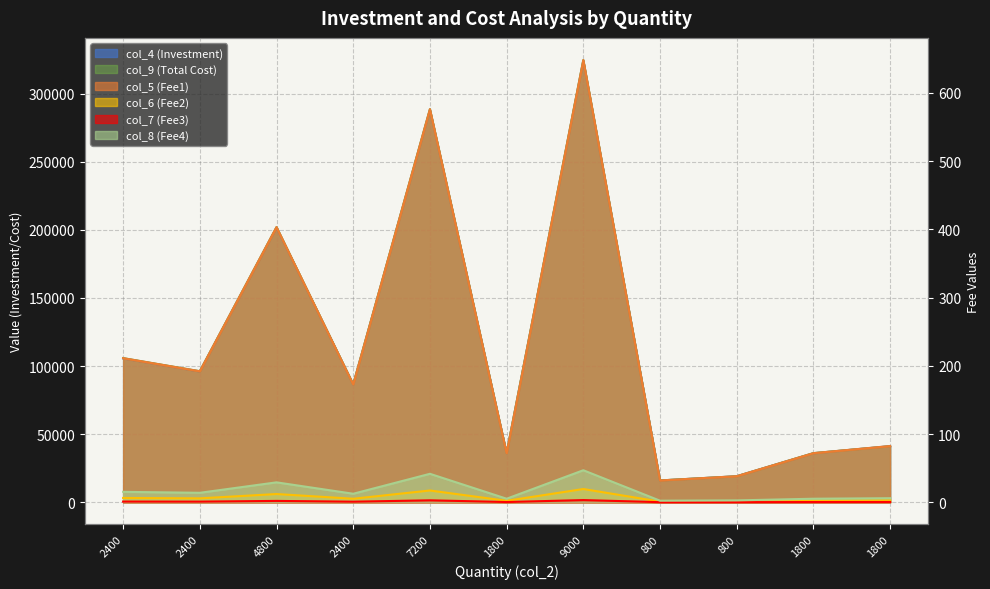

At which label is col_9 (Total Cost) closest to 170376?

4800